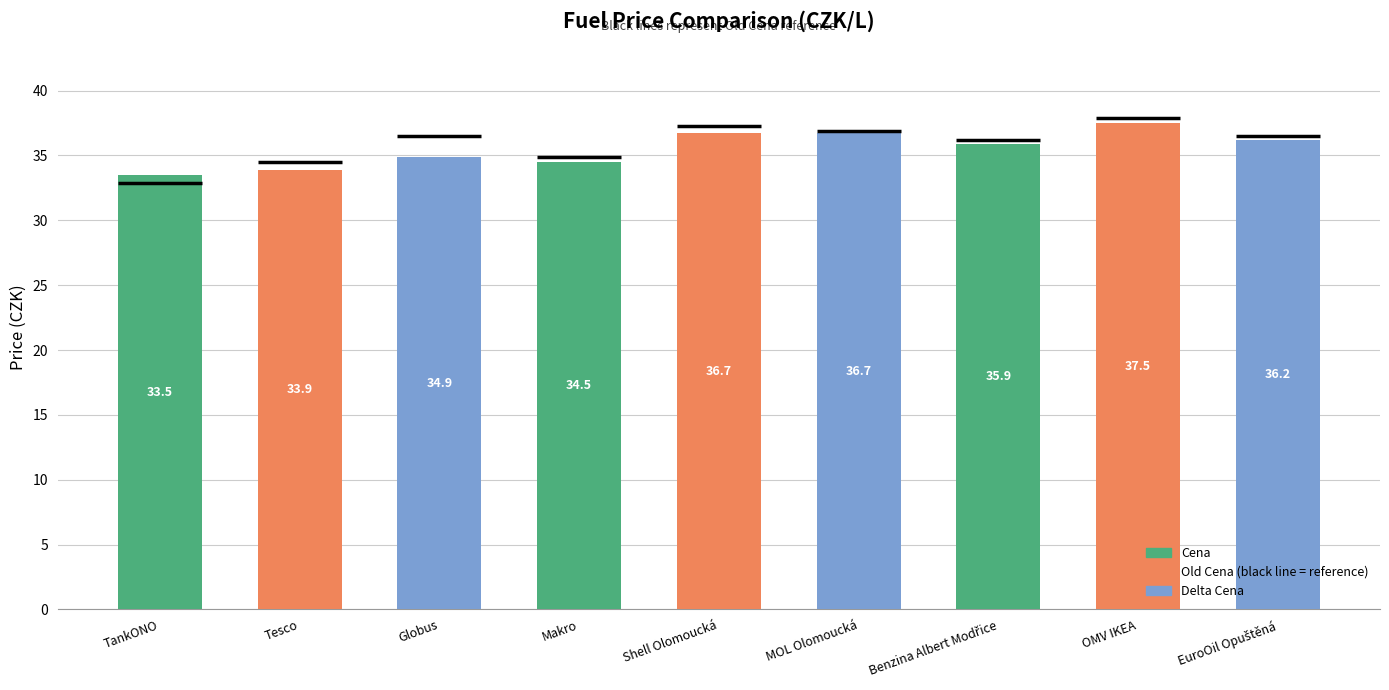

What is the smallest value displayed?

33.5